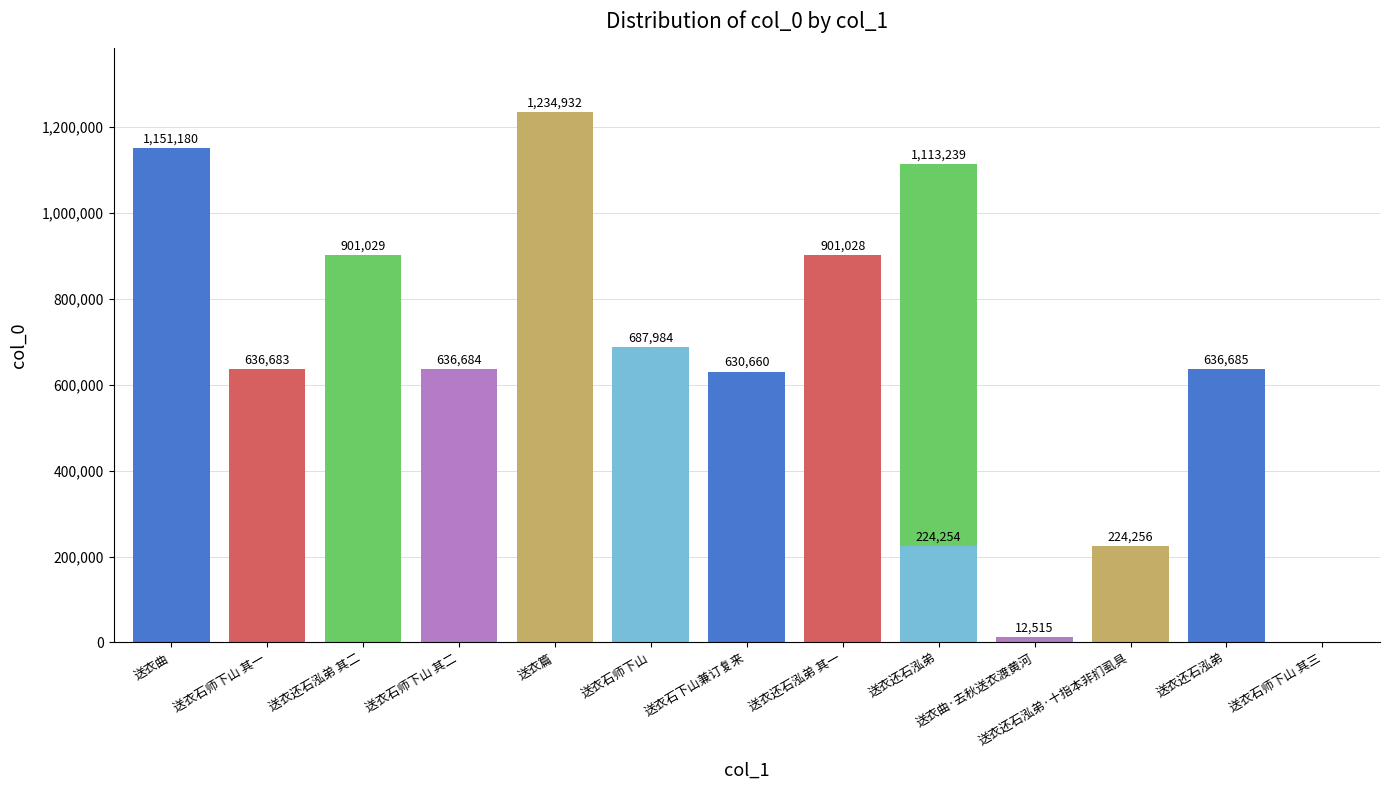

What is the change in value from 送衣曲 to 送衣石师下山?

-463196